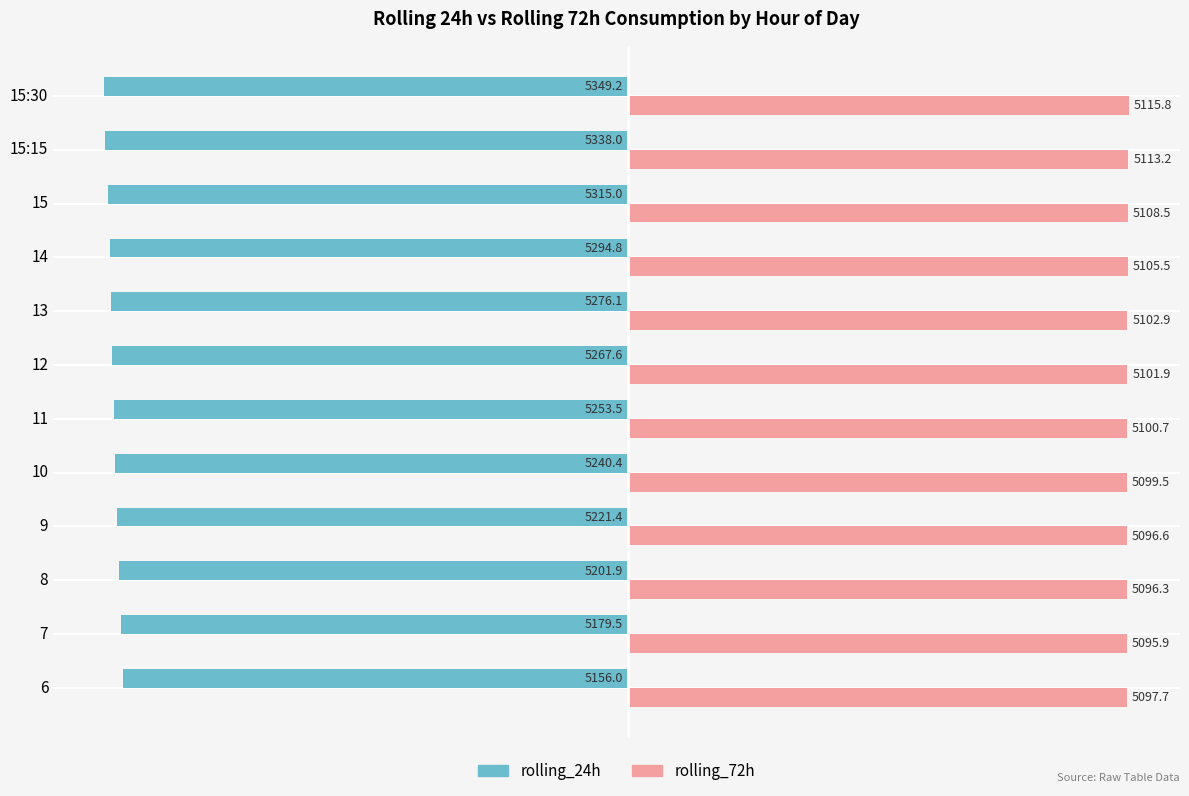

The value of rolling_72h at 15 is 5108.5. True or false?

True